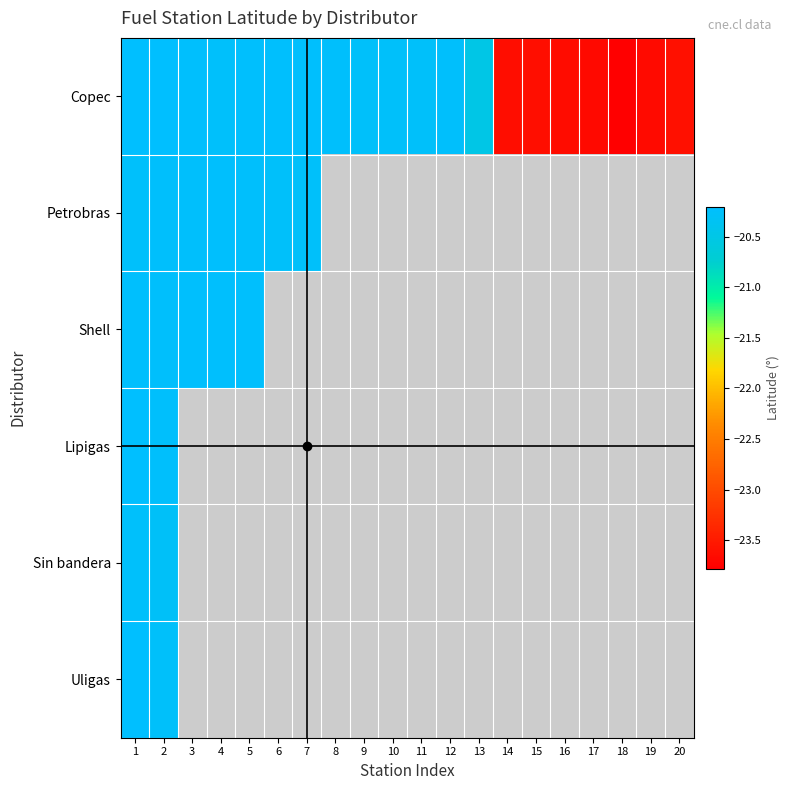

How many series are shown in this chart?

6